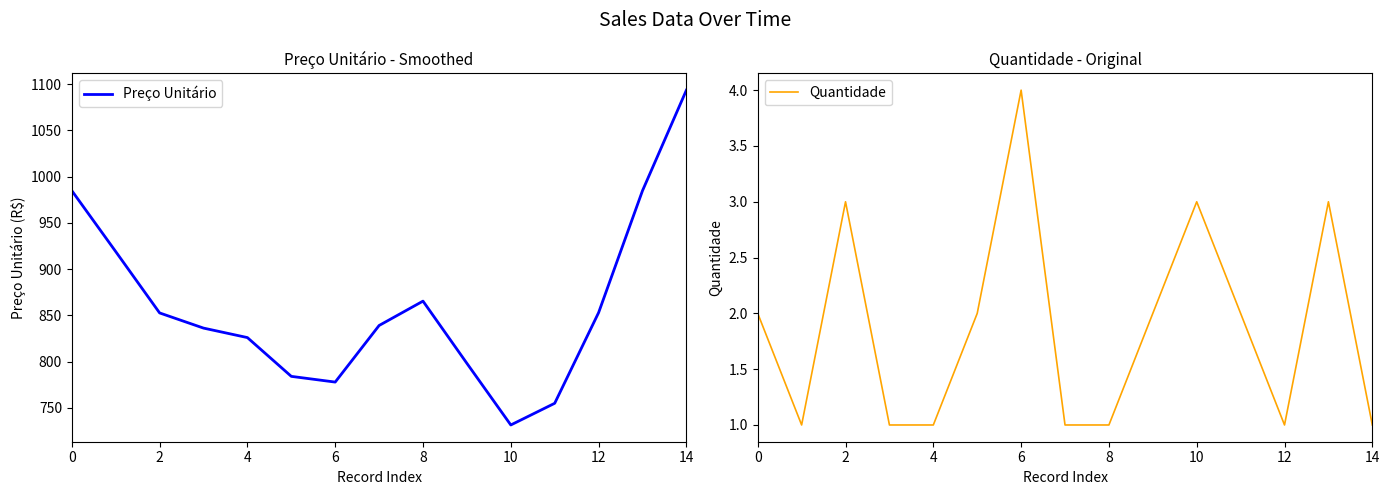

Which category has the lowest value in the Preço Unitário series?

10